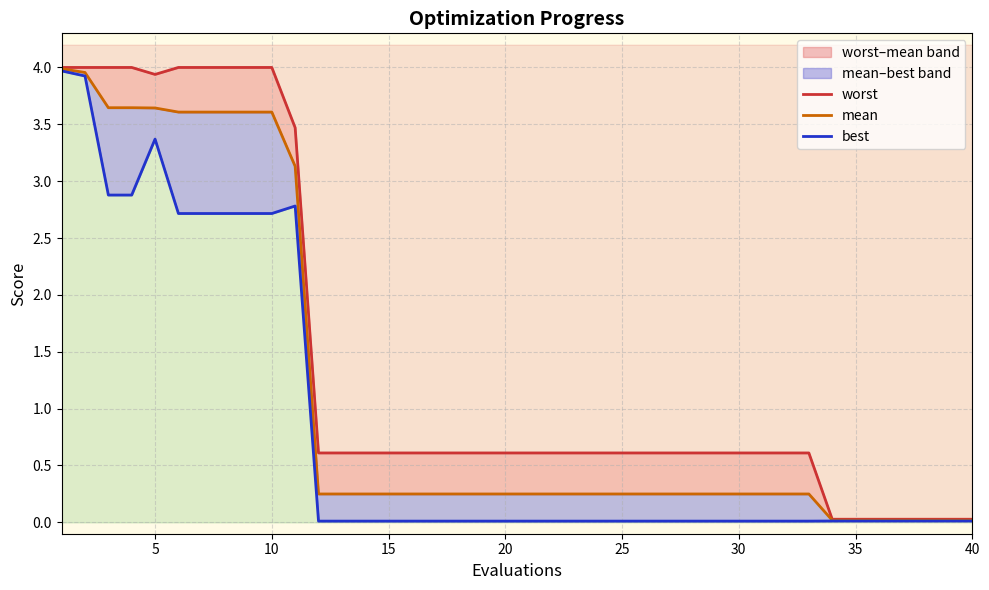

Which series has the widest spread of values?

worst